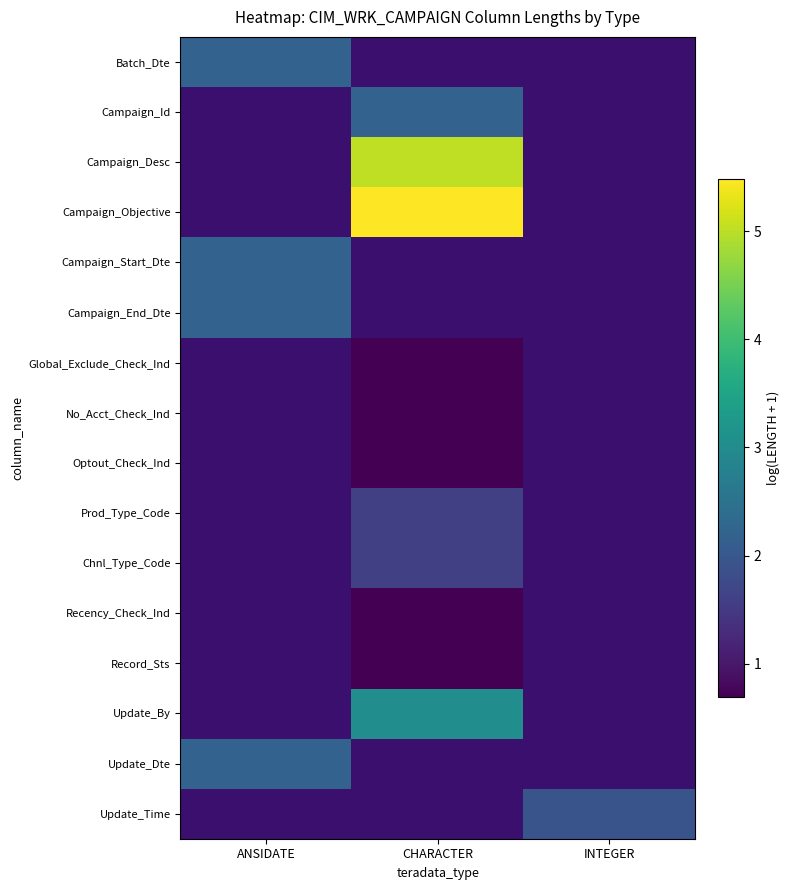

How many distinct data groups are displayed?

16